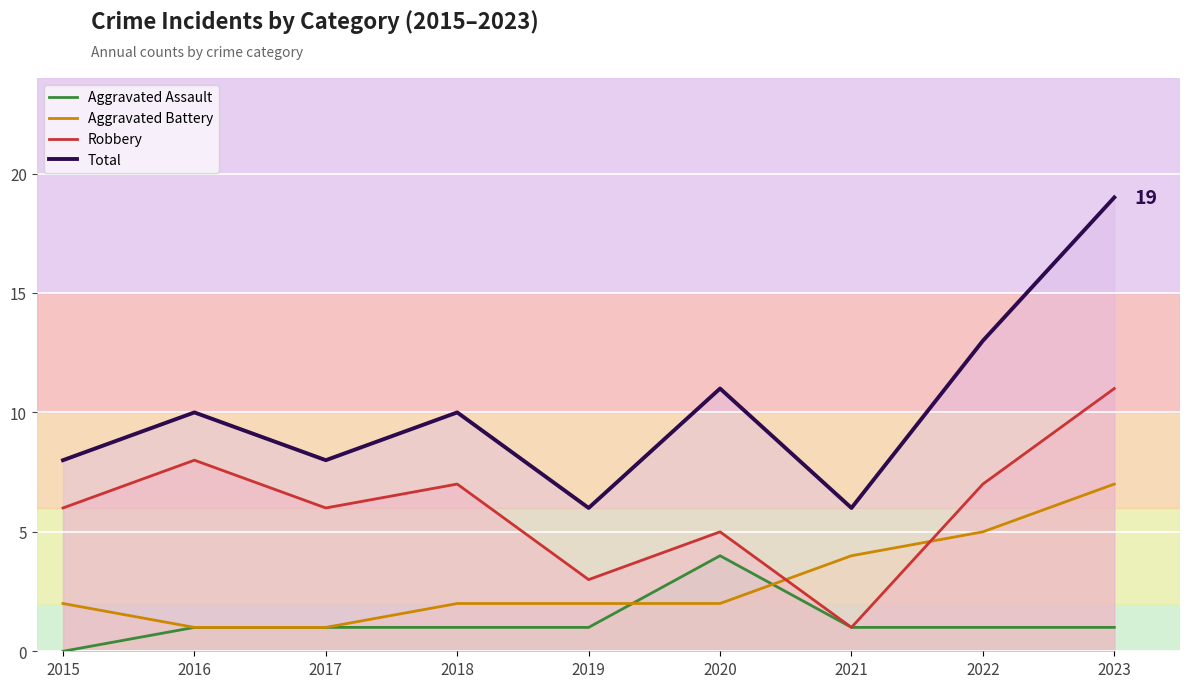

How many interior local peaks does the Total series have?

3